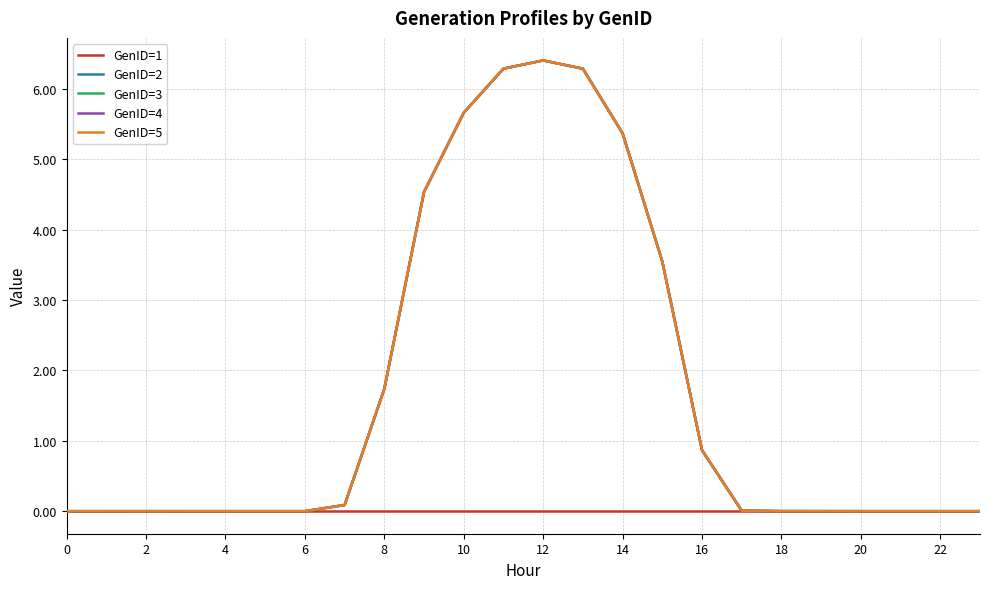

Does the chart have visible grid lines?

Yes